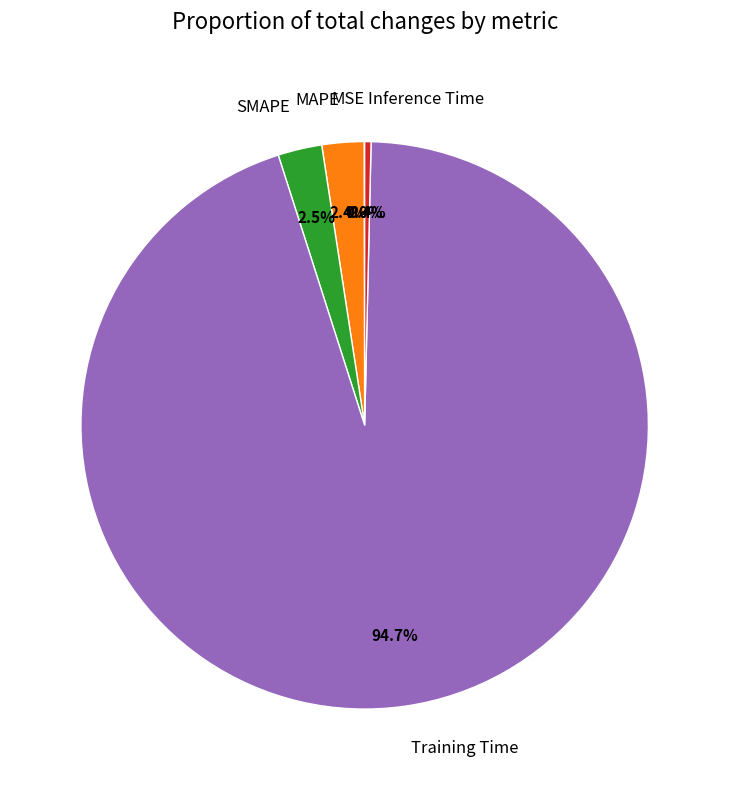

Between MAPE and Training Time, which is larger?

Training Time